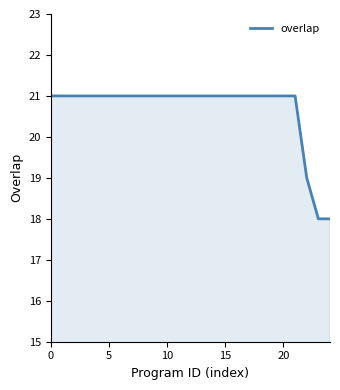

What is the smallest value displayed?

18